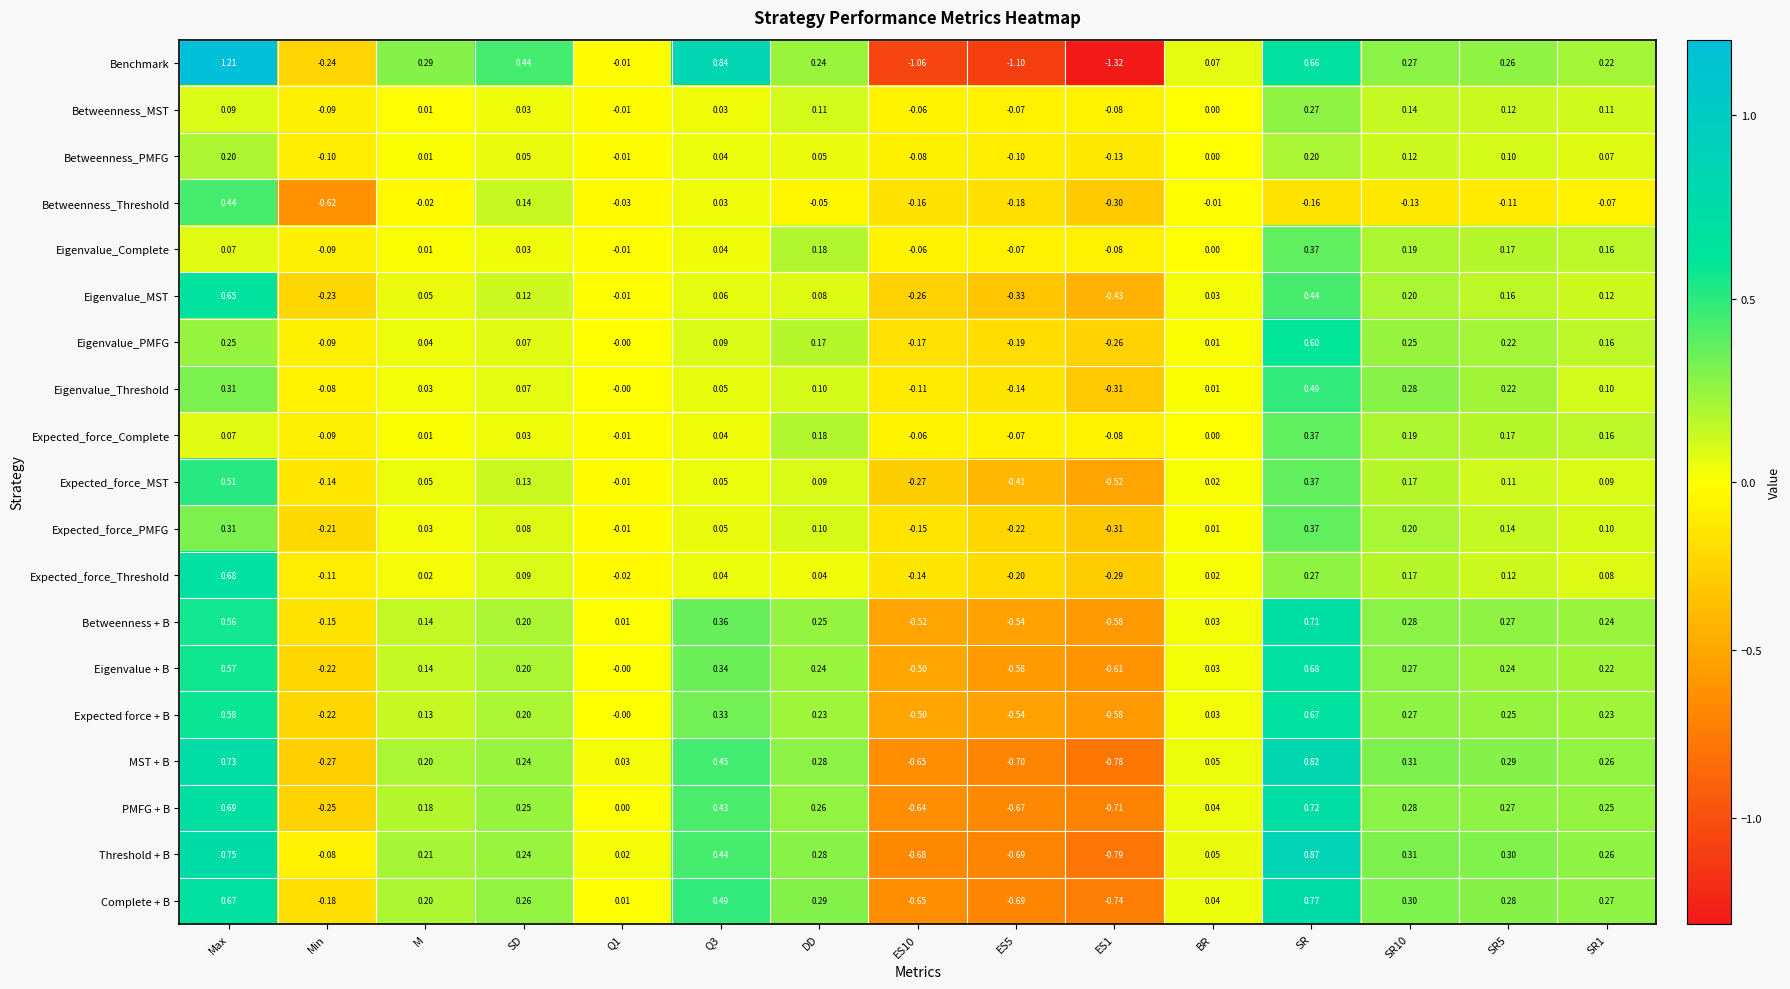

At how many categories does at least one series exceed -1?

15